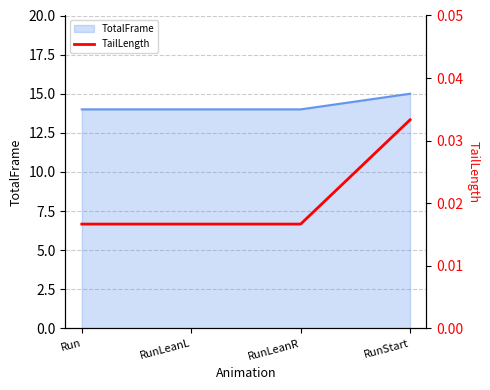

How many data points does each series have?

4